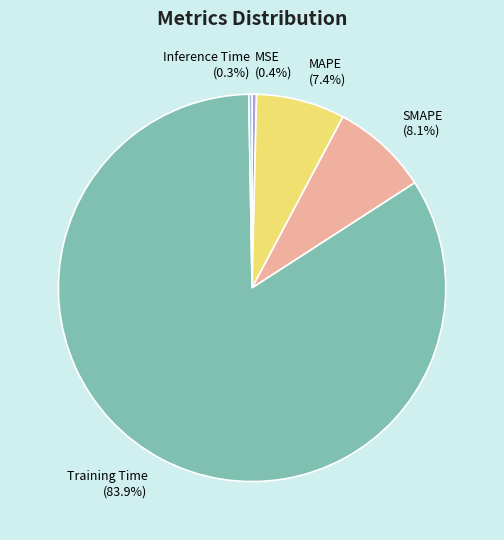

Does SMAPE represent more than half of the total?

No